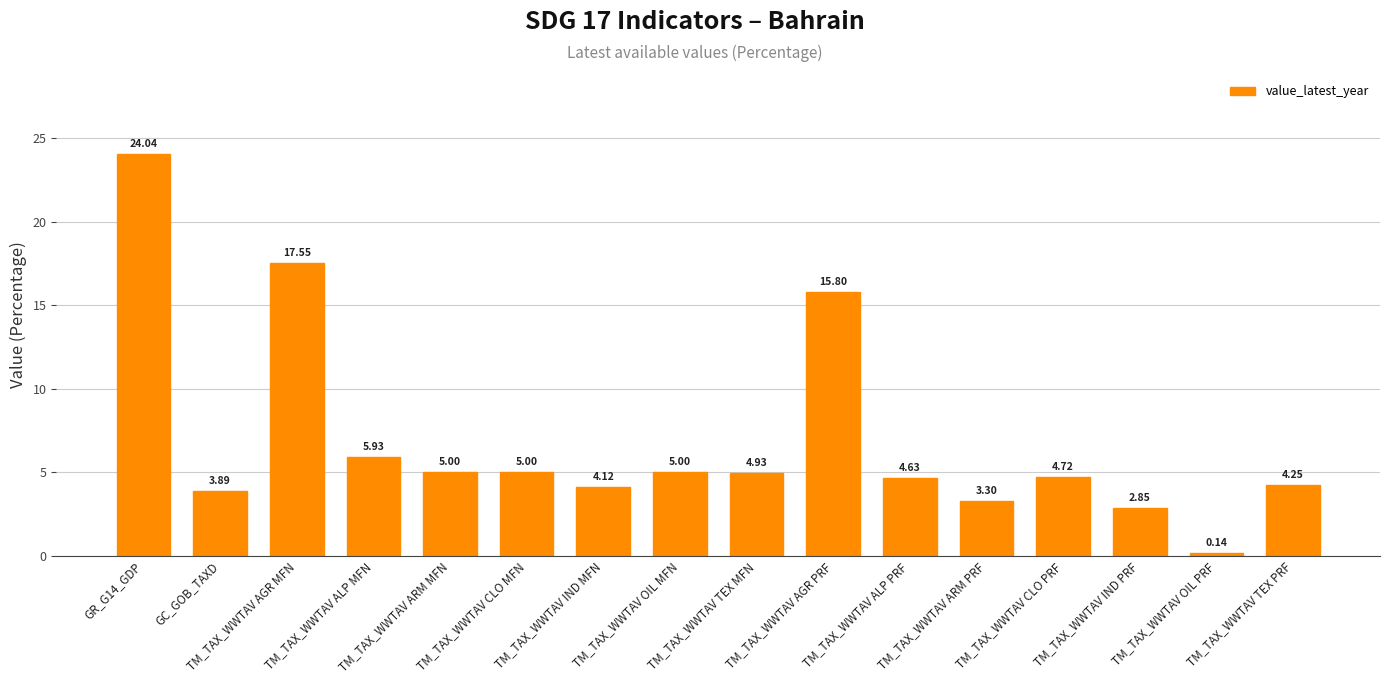

What is the difference between the maximum and minimum values?

23.9